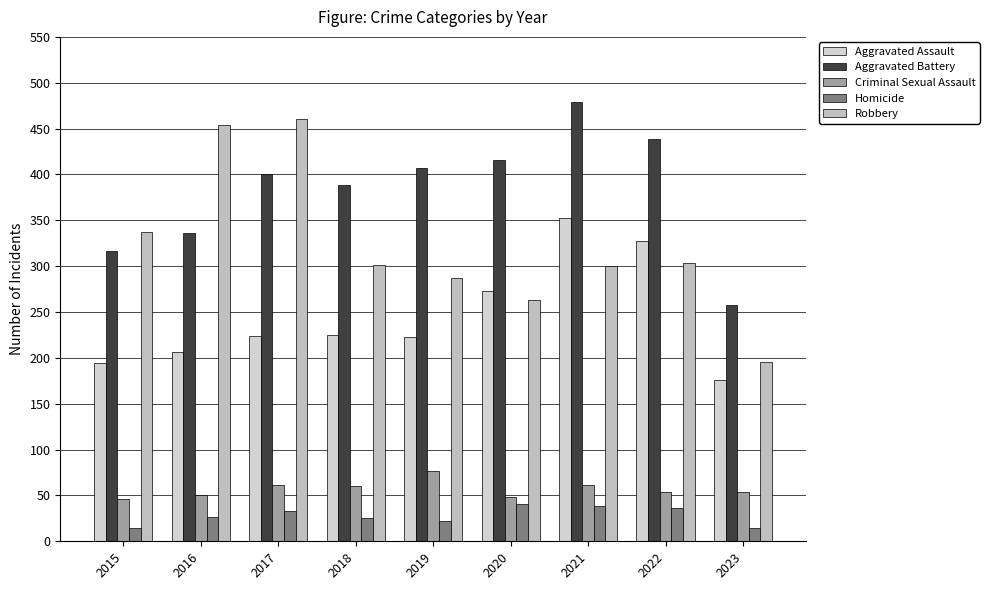

Which series has the widest spread of values?

Robbery